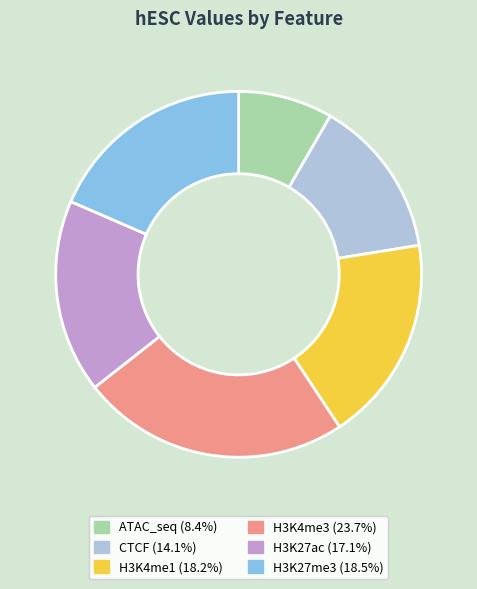

Between H3K27me3 and H3K4me3, which is larger?

H3K4me3